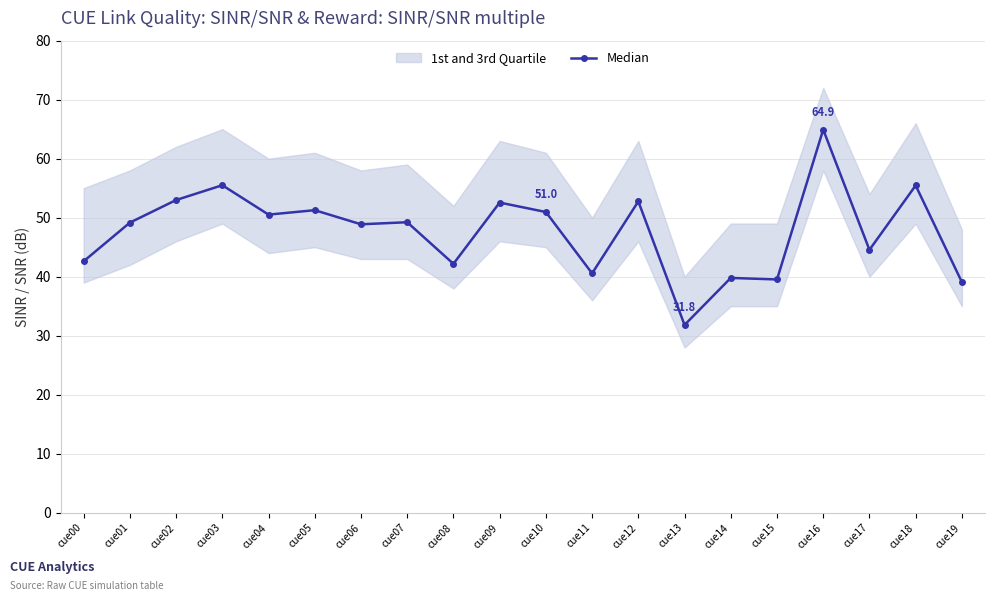

What is the sum of all values?

954.3